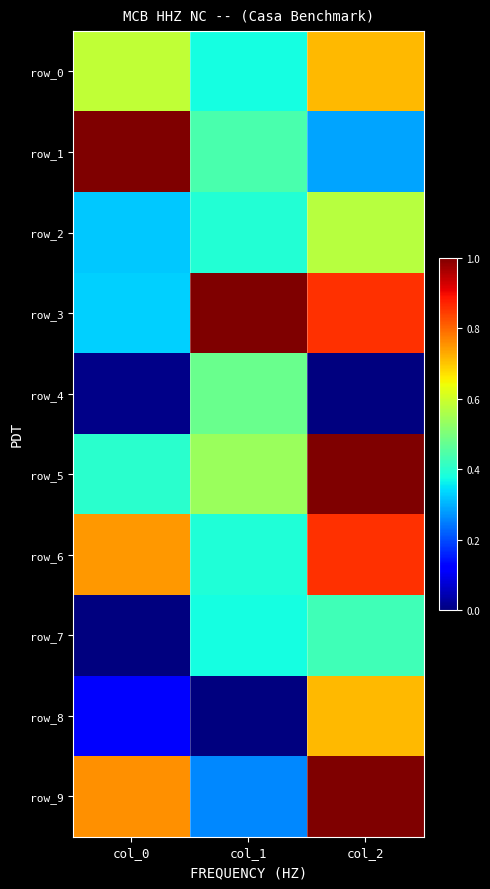

What is the highest value of the row_6 series?

0.9